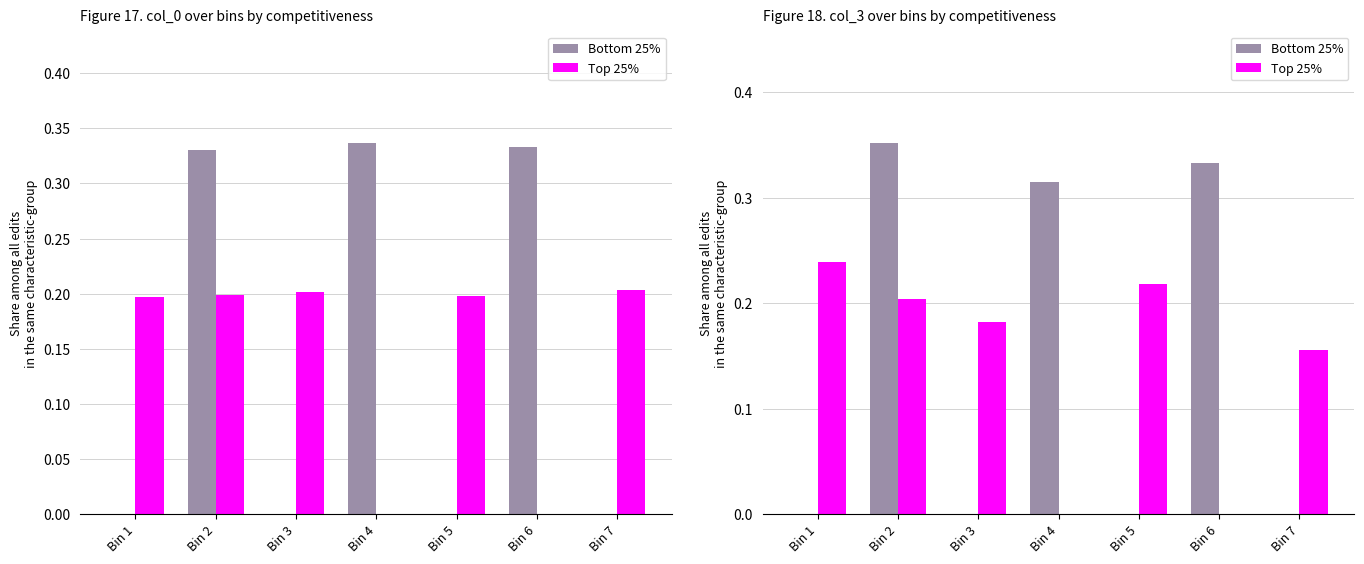

Which series has the widest spread of values?

Bottom 25%